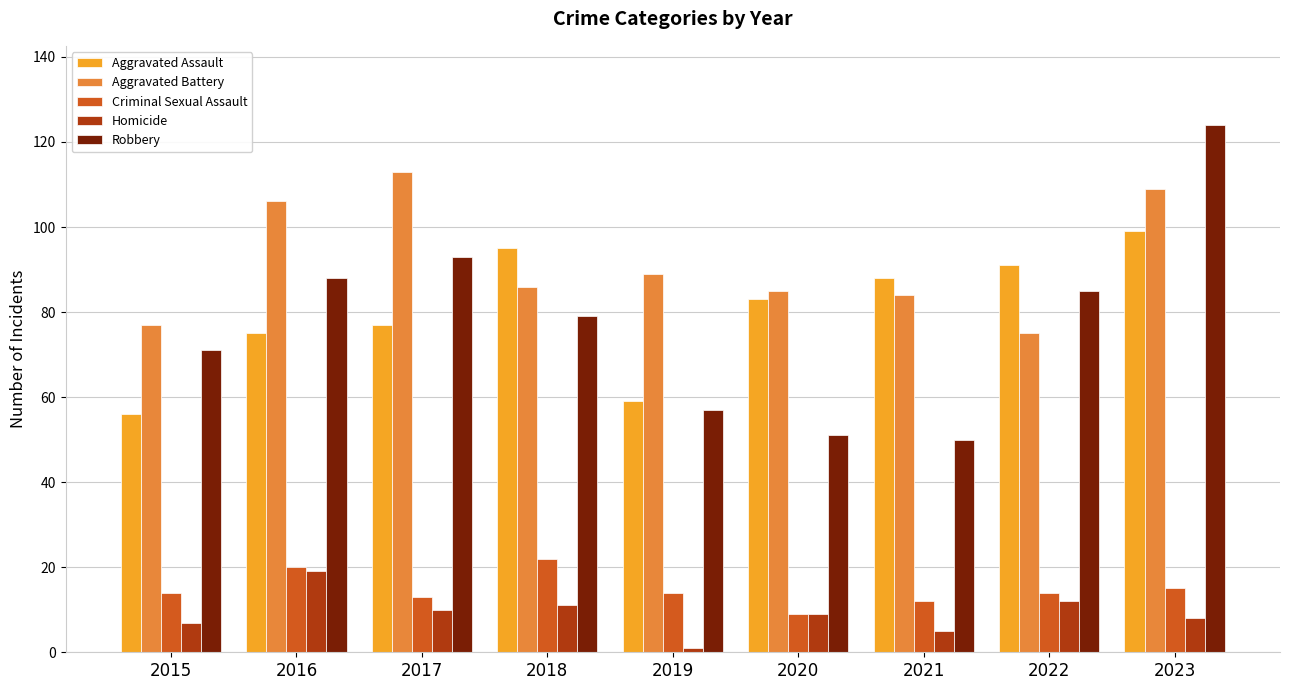

What are all the series names shown in the legend?

Aggravated Assault, Aggravated Battery, Criminal Sexual Assault, Homicide, Robbery